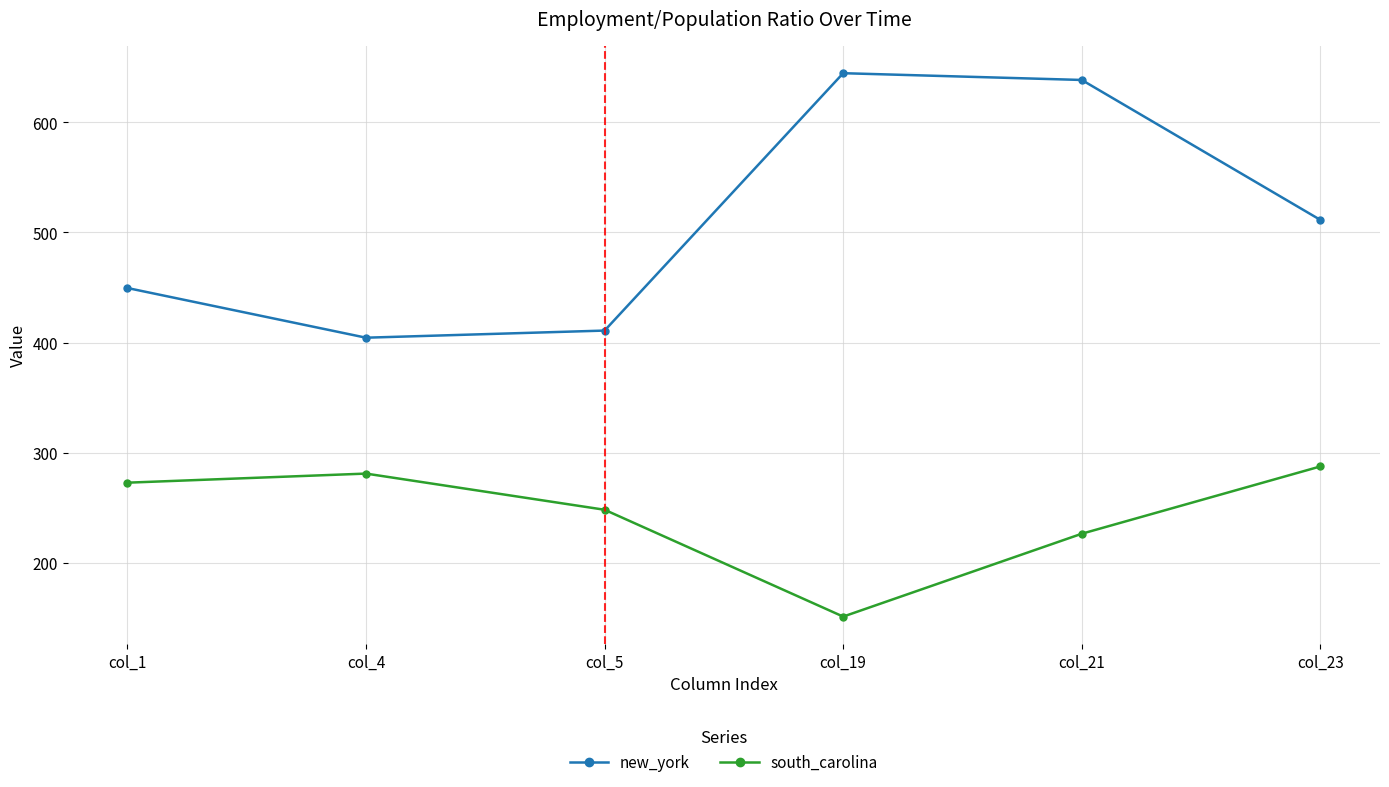

True or false: new_york has a value of 410.8 at col_5.

True